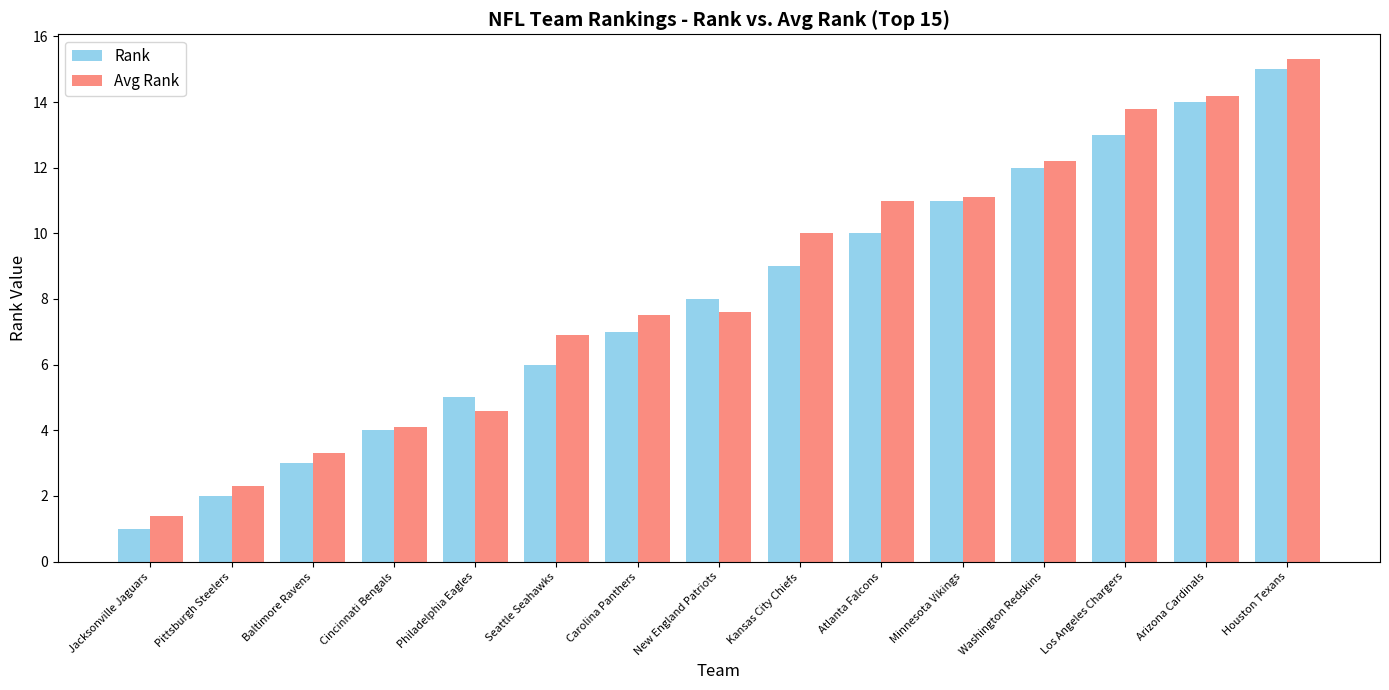

What is the total value across all series at Arizona Cardinals?

28.2